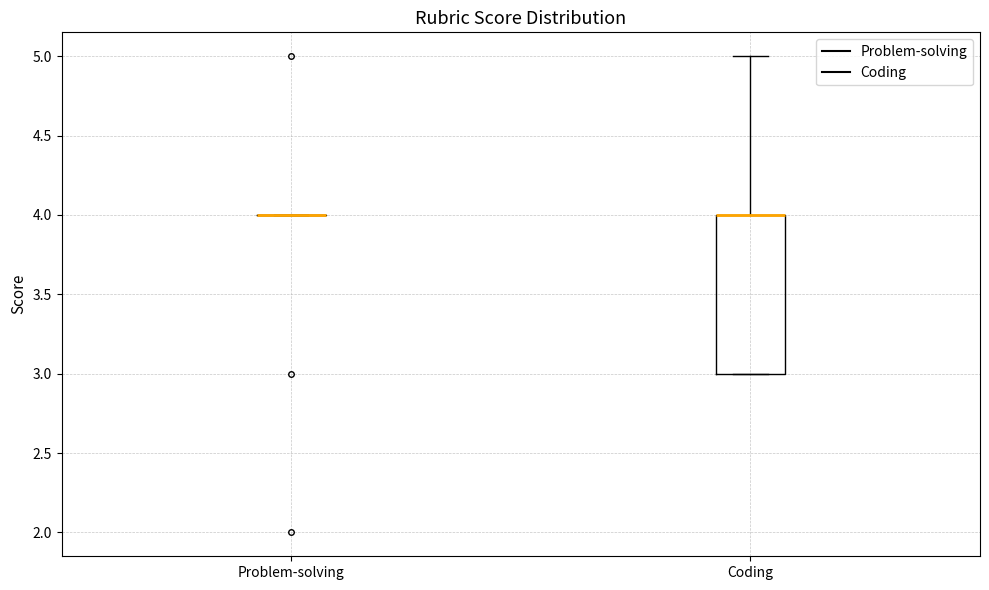

Reading left to right, read every box against the y-axis: the position of its median line, the range the box covers, and the ends of its whiskers. The values are not printed on the chart, so give them approximately, as read against the axis.

Problem-solving: box collapsed to a line at 4, whiskers 4 to 4
Coding: median 4 (drawn on the box's upper edge), box 3 to 4, whiskers 3 to 5